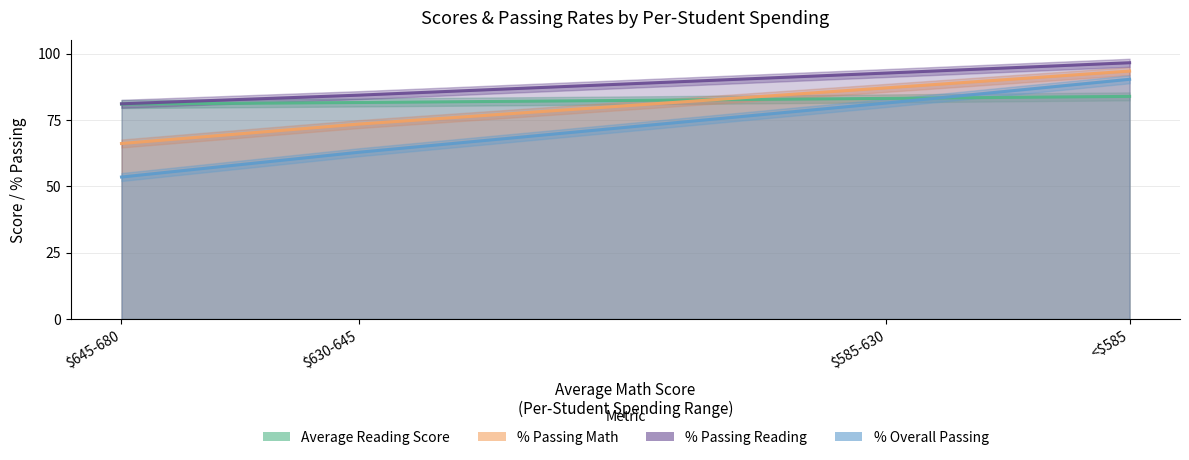

True or false: % Passing Math has more than 1 points higher than both neighbors.

False